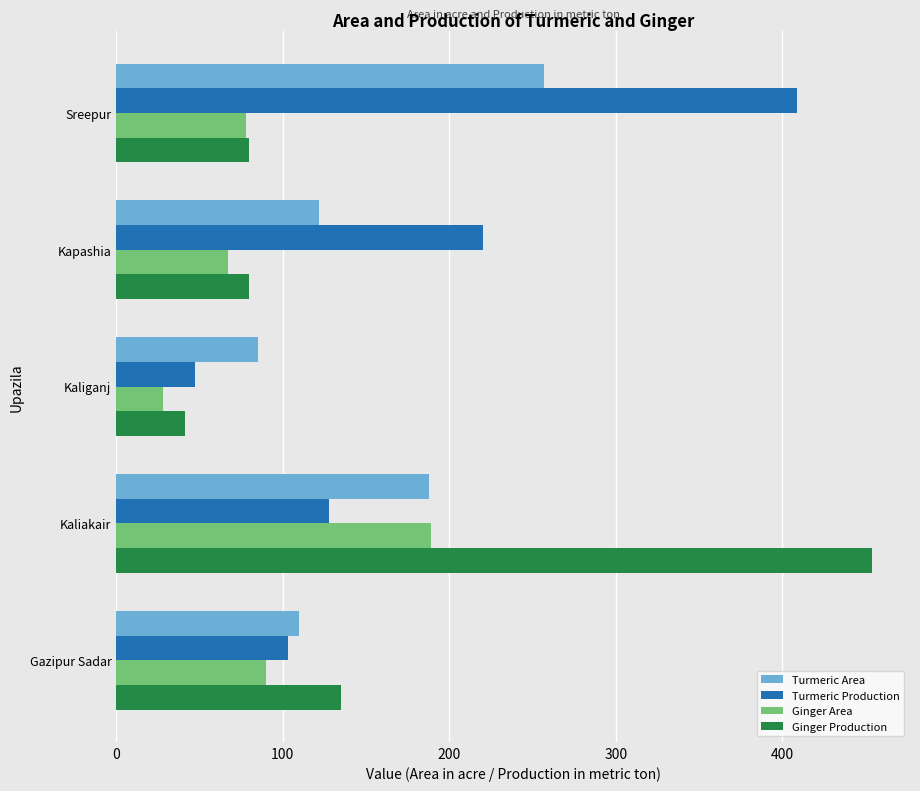

How many values in the Ginger Area series are below 78?

2